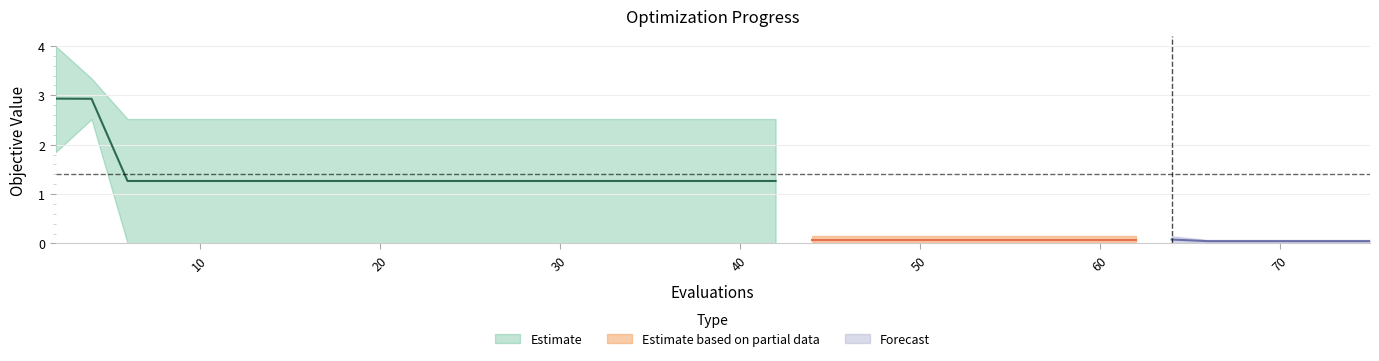

Reading right to left, what are all the values shown in this chart?

mean: 0.0	0.0	0.0	0.0	0.0	0.0	0.1	0.1	0.1	0.1	0.1	0.1	0.1	0.1	0.1	0.1	0.1	0.1	1.3	1.3	1.3	1.3	1.3	1.3	1.3	1.3	1.3	1.3	1.3	1.3	1.3	1.3	1.3	1.3	1.3	1.3	1.3	1.3	2.9	2.9
best: 0.0	0.0	0.0	0.0	0.0	0.0	0.0	0.0	0.0	0.0	0.0	0.0	0.0	0.0	0.0	0.0	0.0	0.0	0.0	0.0	0.0	0.0	0.0	0.0	0.0	0.0	0.0	0.0	0.0	0.0	0.0	0.0	0.0	0.0	0.0	0.0	0.0	0.0	2.5	1.8
worst: 0.1	0.1	0.1	0.1	0.1	0.1	0.1	0.1	0.1	0.1	0.1	0.1	0.1	0.1	0.1	0.1	0.1	0.1	2.5	2.5	2.5	2.5	2.5	2.5	2.5	2.5	2.5	2.5	2.5	2.5	2.5	2.5	2.5	2.5	2.5	2.5	2.5	2.5	3.3	4.0